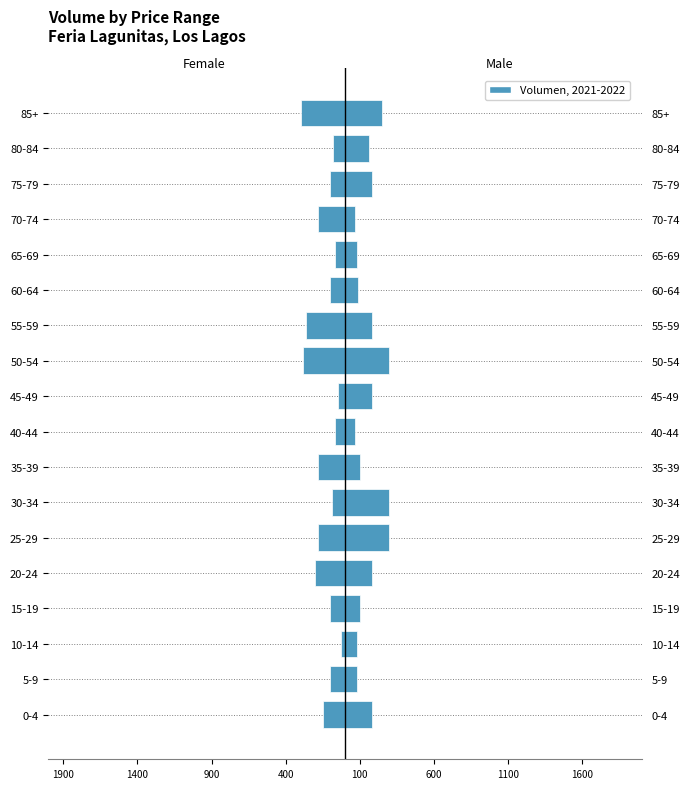

How many data points does each series have?

18